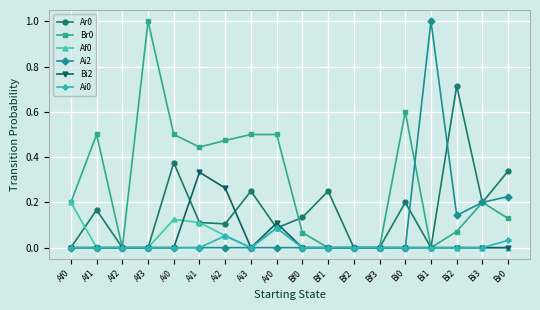

Does the chart display data point markers on the line(s)?

Yes